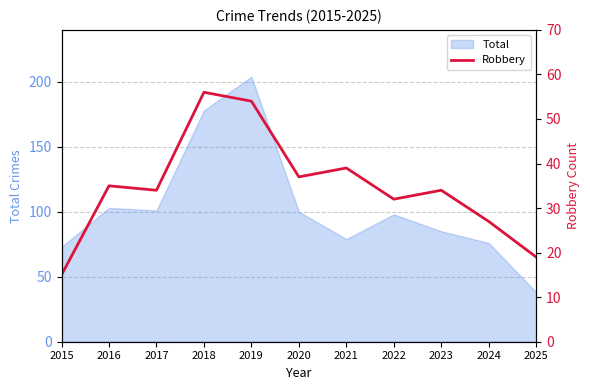

What is the sum of all values?

382